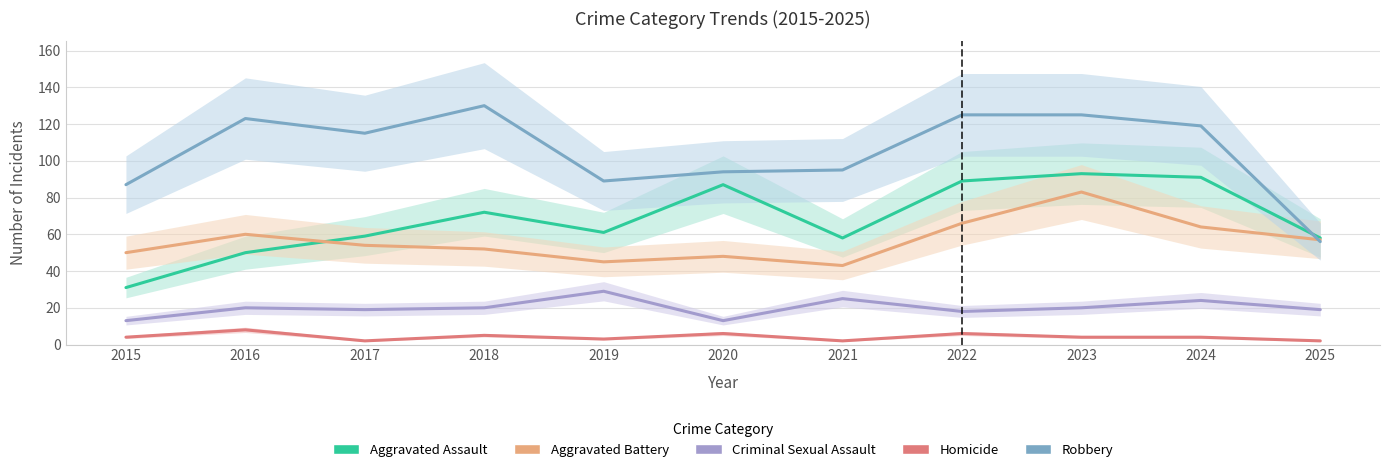

True or false: Homicide and Robbery intersect in this chart.

False